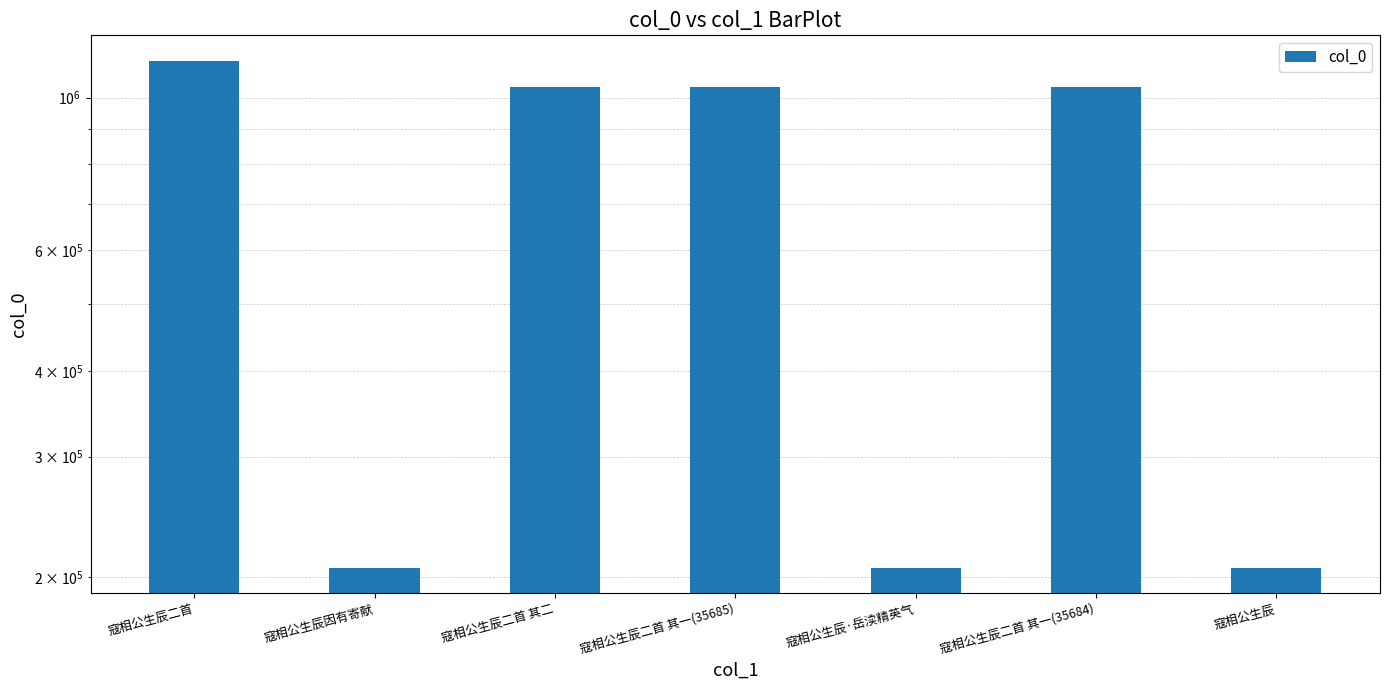

How many bars are there in total?

7